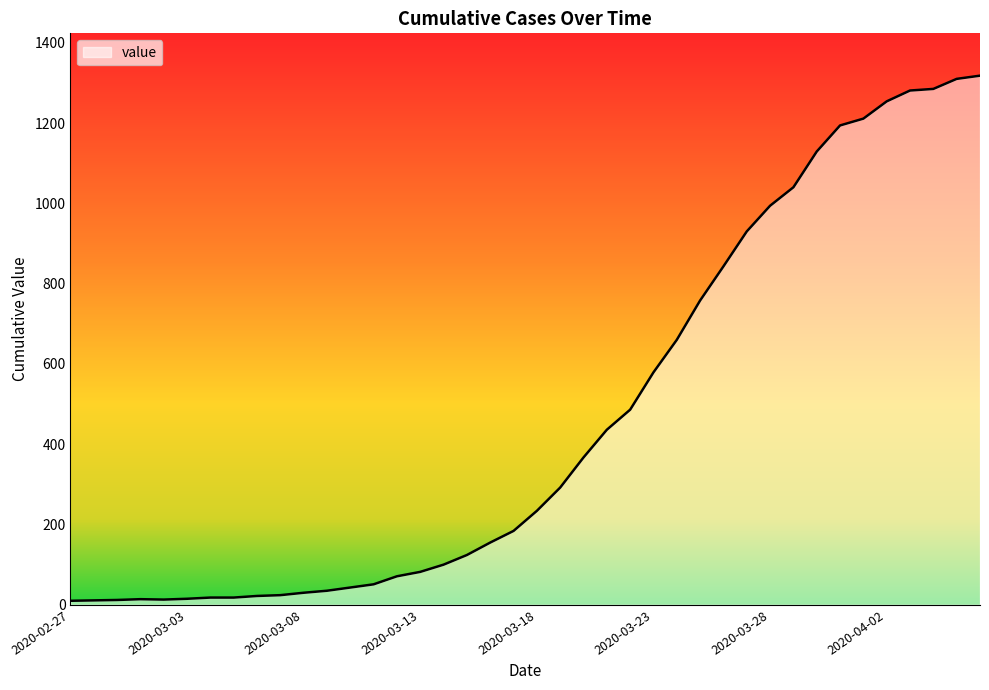

What is the maximum value shown in the chart?

1318